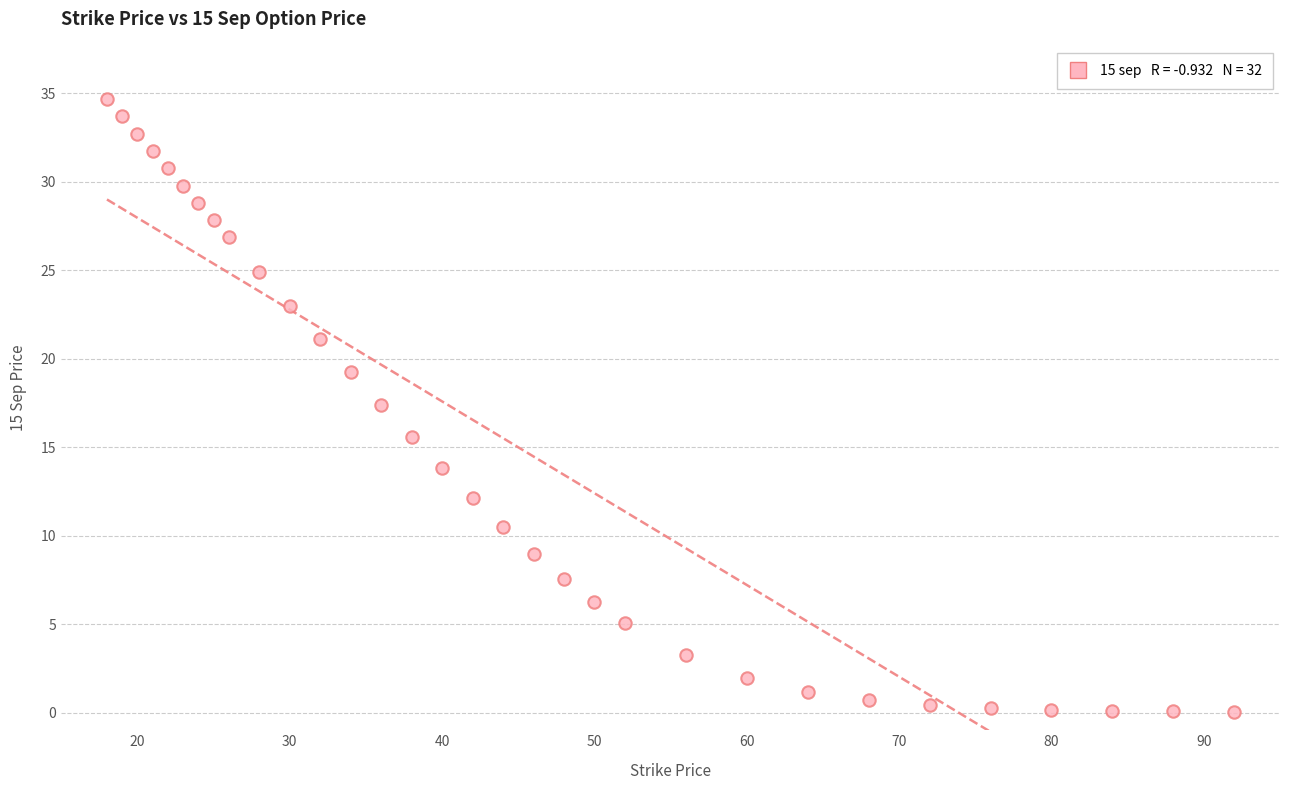

What is the range of X values (max minus min)?

74.0